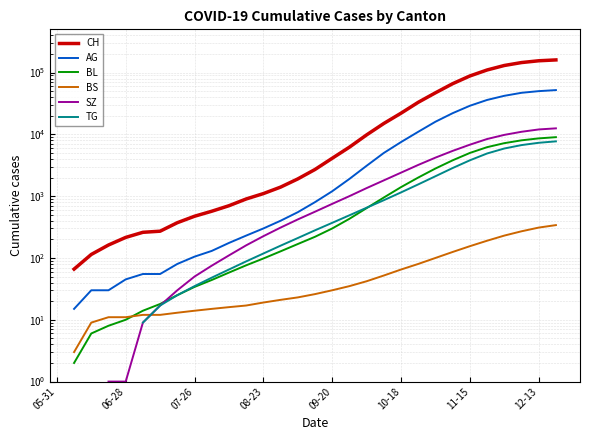

What is the value of the BL point at the 9th from the left?

34.0